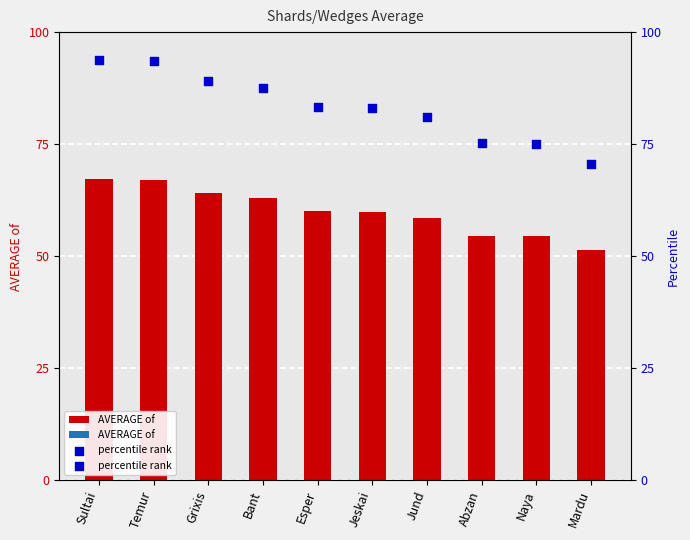

What are all the series names shown in the legend?

AVERAGE of , percentile rank